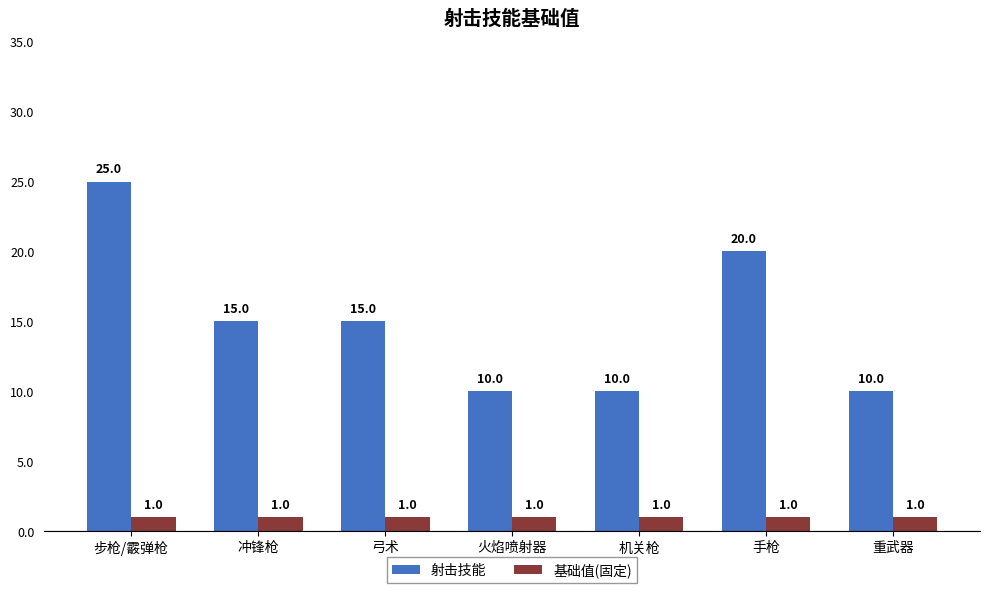

What is the lowest value of the 射击技能 series?

10